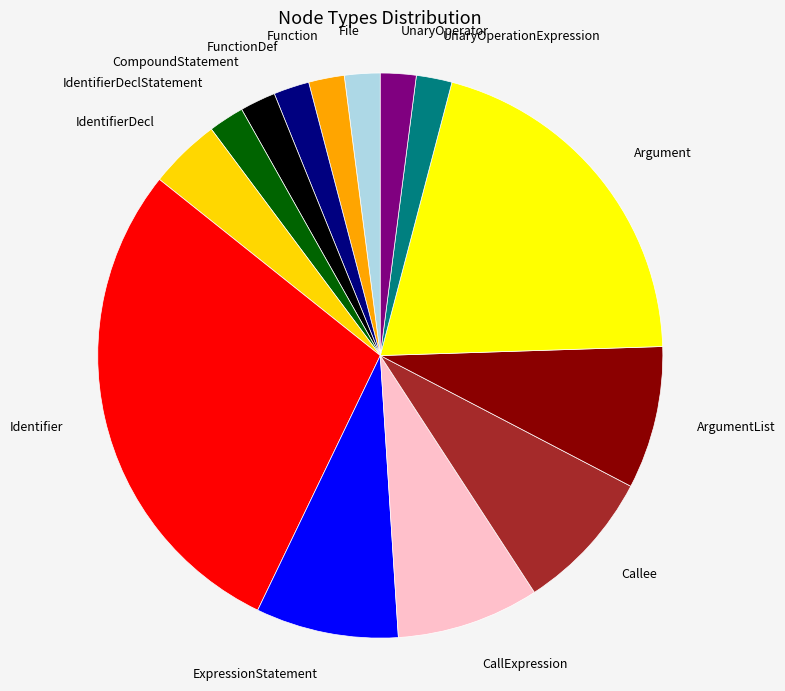

Do IdentifierDecl and Callee together represent more than half of the pie?

No